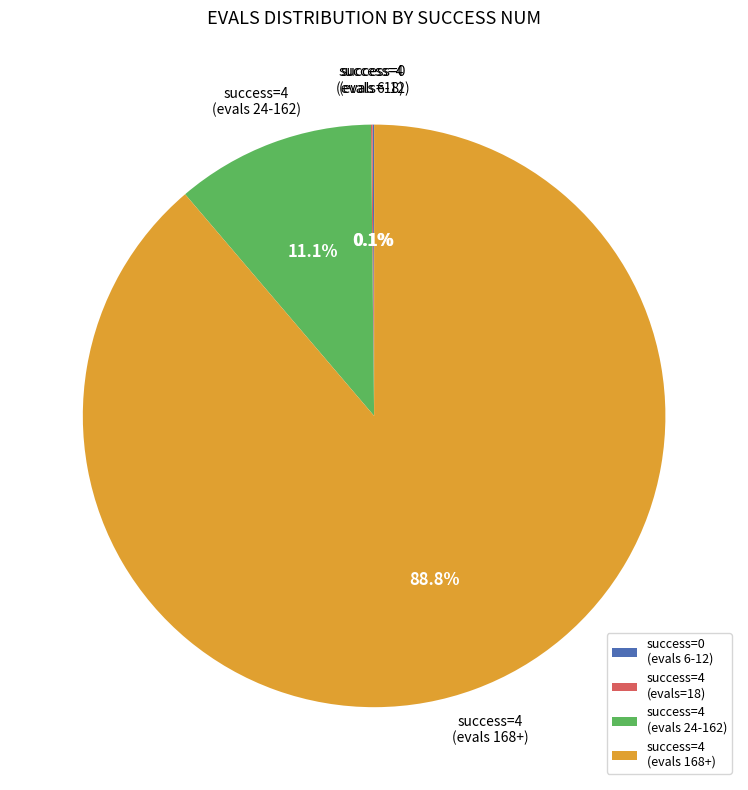

Which category has the biggest portion of the pie?

success=4 (evals 168+)